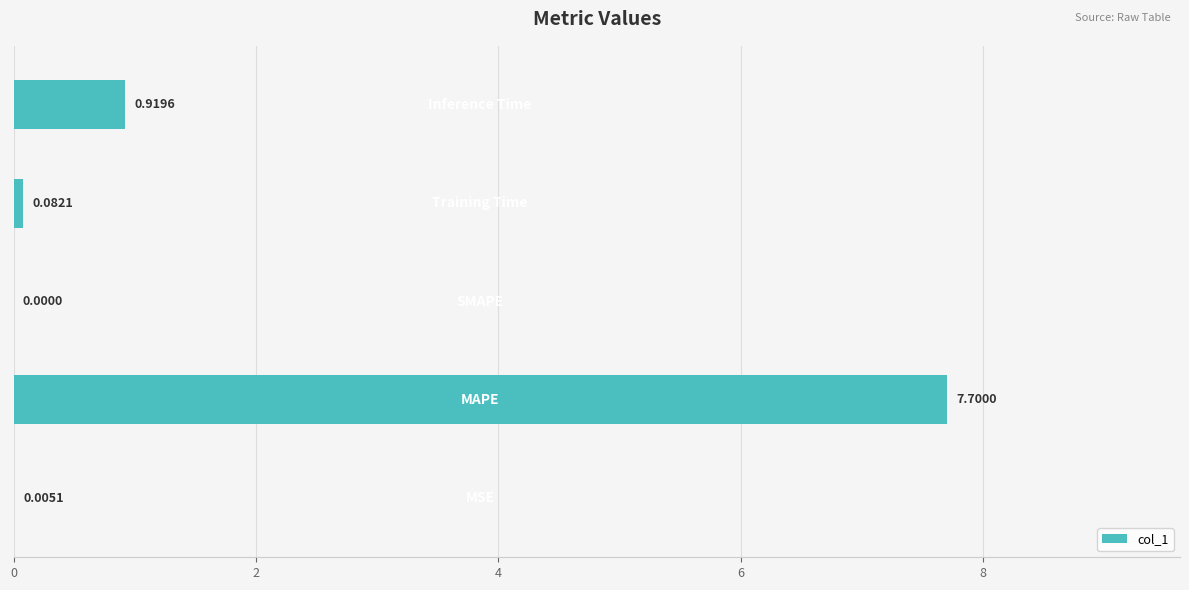

Are the bars horizontal?

Yes